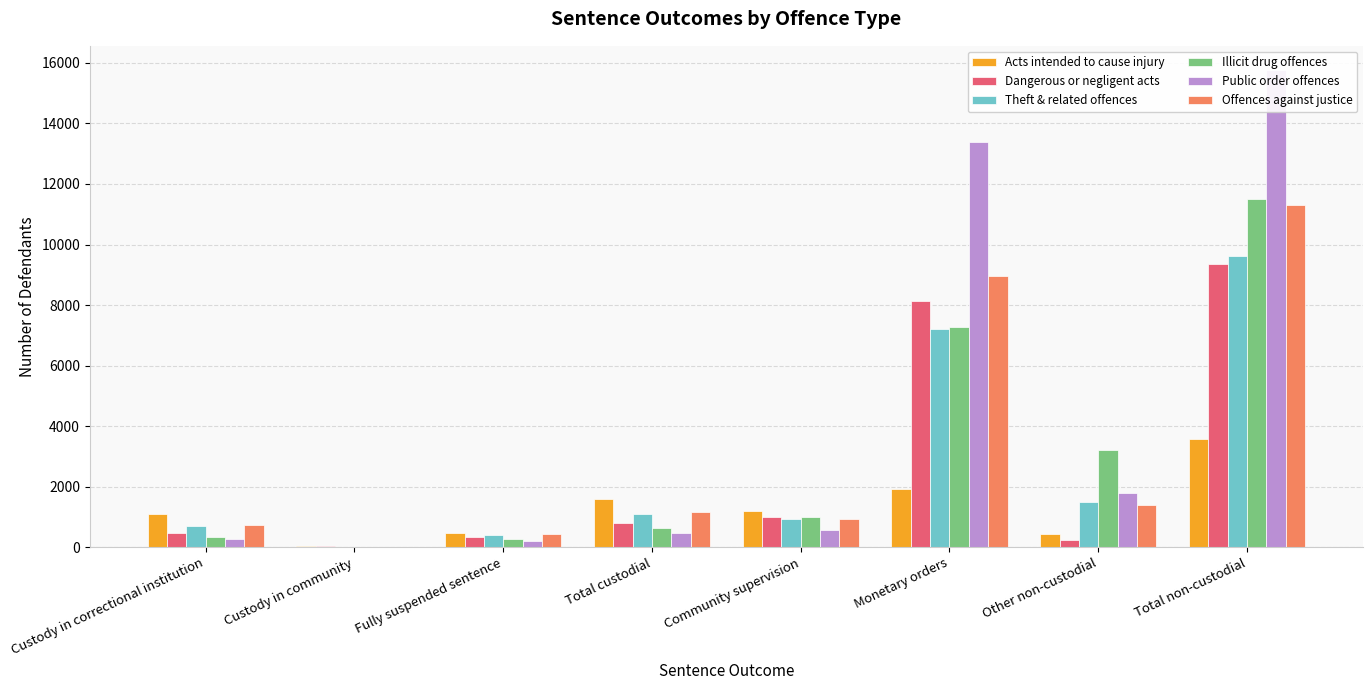

Reading left to right, list all the values displayed in this chart.

Acts intended to cause injury: Custody in correctional institution=1102	Custody in community=42	Fully suspended sentence=457	Total custodial=1601	Community supervision=1208	Monetary orders=1909	Other non-custodial=453	Total non-custodial=3570
Dangerous or negligent acts: Custody in correctional institution=454	Custody in community=27	Fully suspended sentence=336	Total custodial=817	Community supervision=994	Monetary orders=8125	Other non-custodial=241	Total non-custodial=9360
Theft & related offences: Custody in correctional institution=687	Custody in community=21	Fully suspended sentence=404	Total custodial=1112	Community supervision=937	Monetary orders=7217	Other non-custodial=1479	Total non-custodial=9633
Illicit drug offences: Custody in correctional institution=335	Custody in community=20	Fully suspended sentence=275	Total custodial=630	Community supervision=1001	Monetary orders=7272	Other non-custodial=3214	Total non-custodial=11487
Public order offences: Custody in correctional institution=267	Custody in community=8	Fully suspended sentence=201	Total custodial=476	Community supervision=581	Monetary orders=13393	Other non-custodial=1800	Total non-custodial=15774
Offences against justice: Custody in correctional institution=731	Custody in community=15	Fully suspended sentence=427	Total custodial=1173	Community supervision=937	Monetary orders=8947	Other non-custodial=1408	Total non-custodial=11292